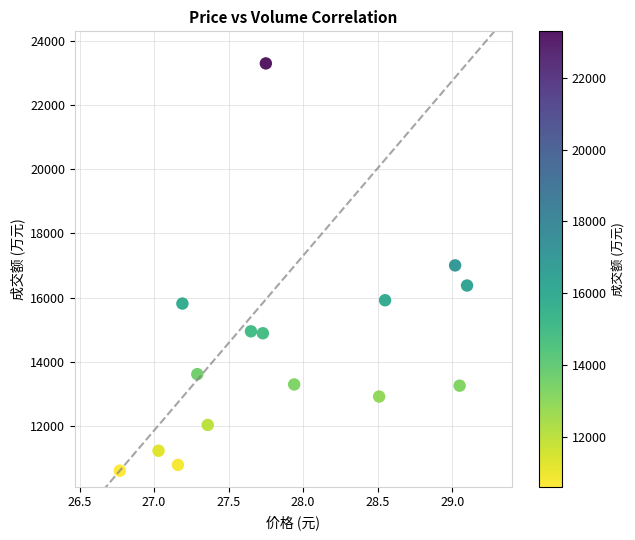

What is the range of Y values (max minus min)?

12700